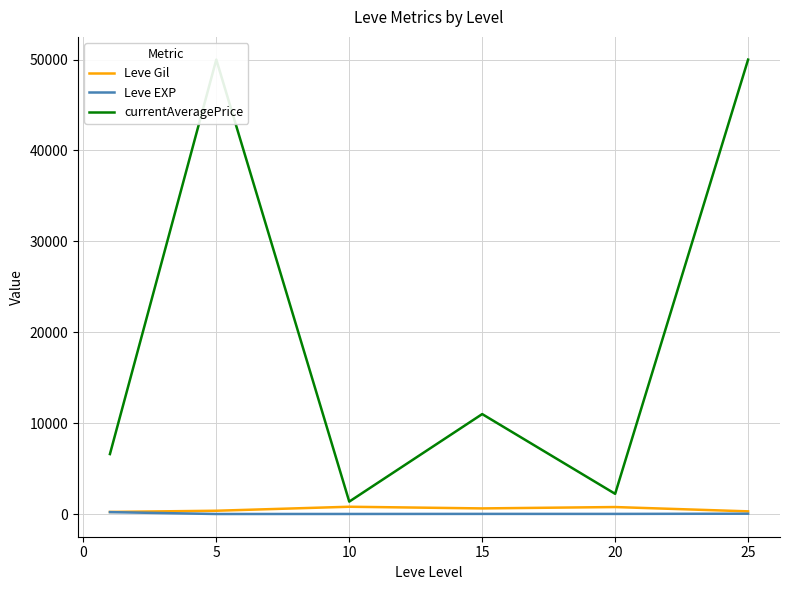

What is the highest value of the currentAveragePrice series?

50000.0